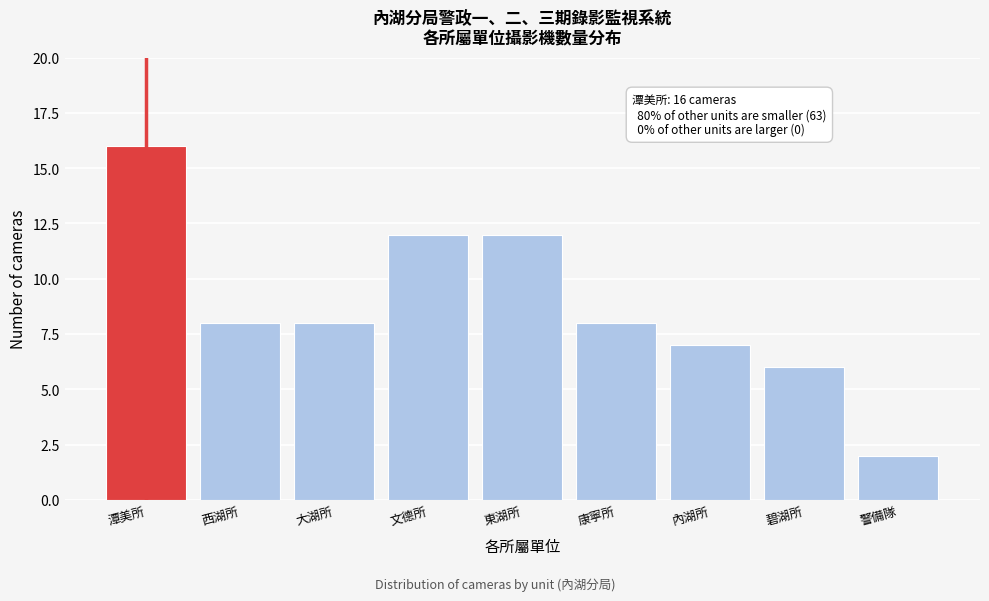

Reading right to left, list all the values displayed in this chart.

警備隊=2	碧湖所=6	內湖所=7	康寧所=8	東湖所=12	文德所=12	大湖所=8	西湖所=8	潭美所=16